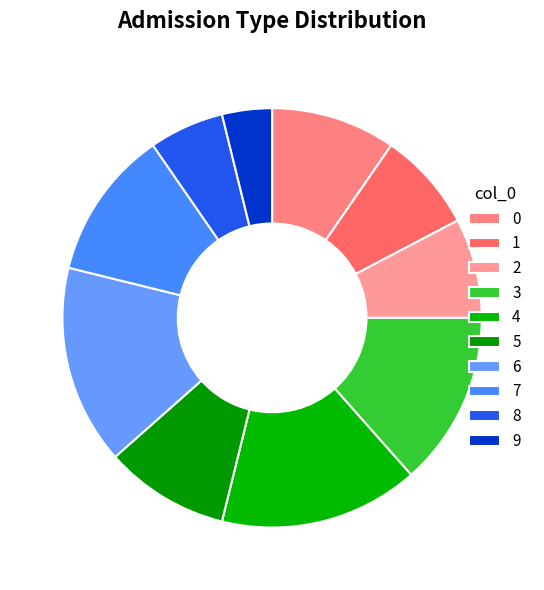

How many segments does this pie chart have?

10